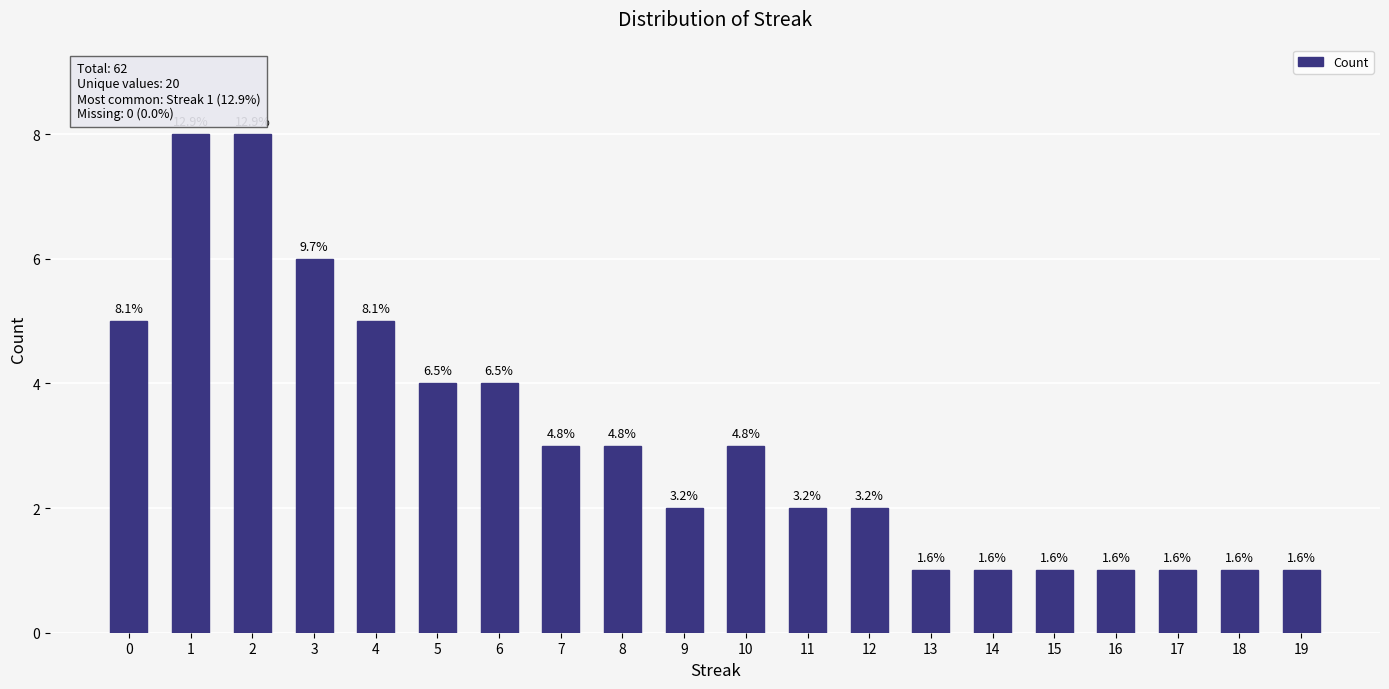

What is the greatest value displayed?

8